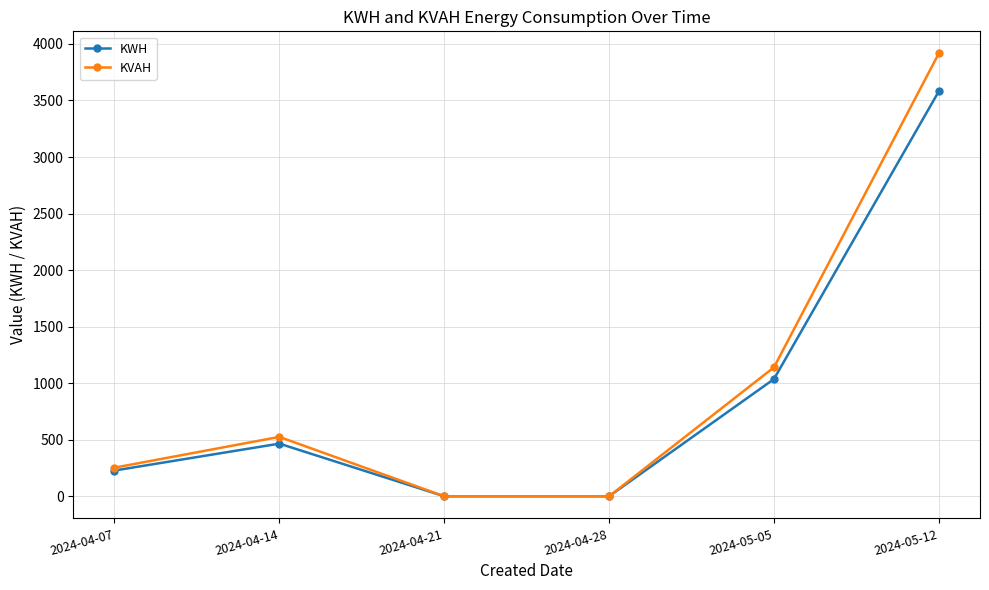

Reading left to right, what are all the values shown in this chart?

KWH: 2024-04-07=227.7	2024-04-14=465.4	2024-04-21=0.0	2024-04-28=0.0	2024-05-05=1036.2	2024-05-12=3580.5
KVAH: 2024-04-07=252.9	2024-04-14=525.0	2024-04-21=0.0	2024-04-28=0.0	2024-05-05=1139.8	2024-05-12=3915.5